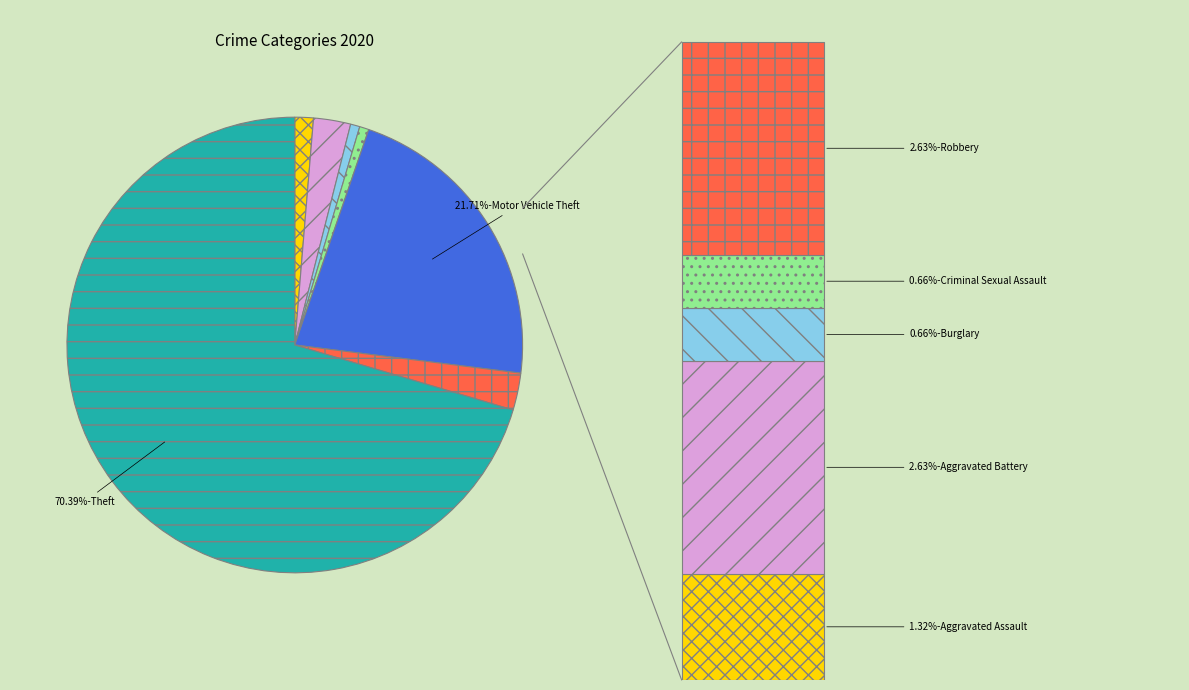

To the nearest percent, what is the difference between the largest and smallest slice percentages?

70%